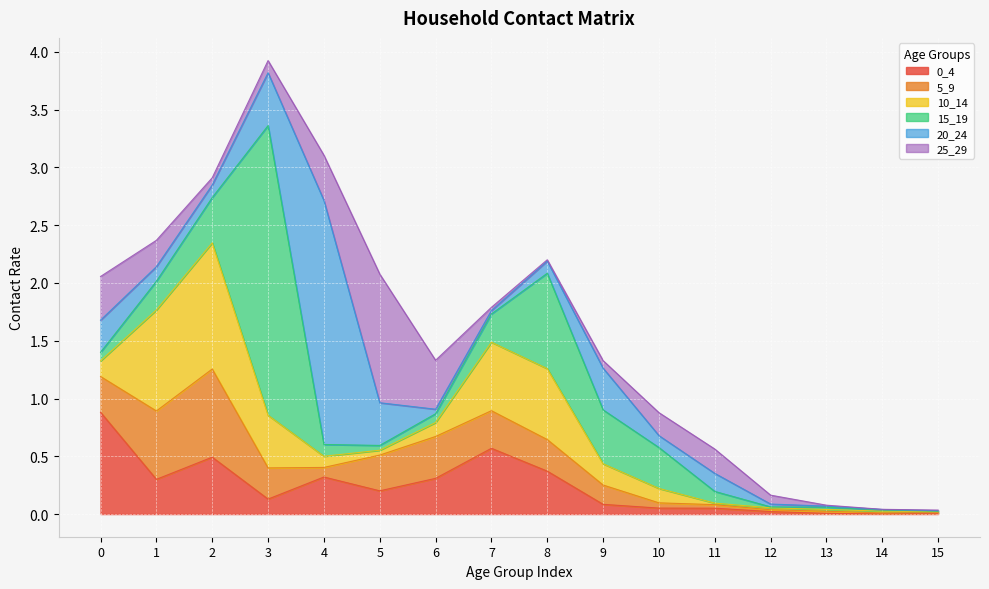

How many intersections are there between 5_9 and 25_29?

5